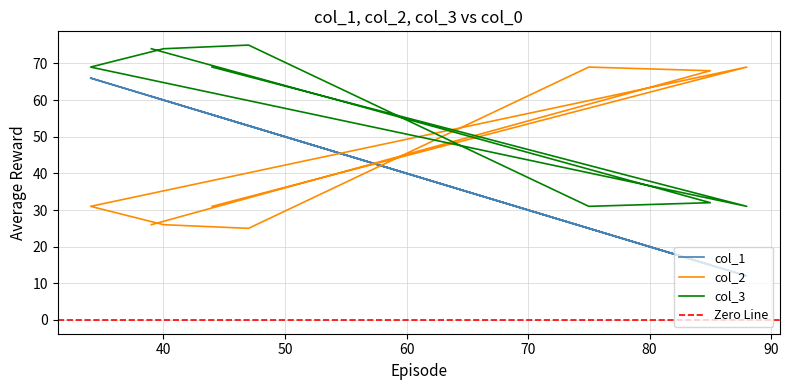

True or false: col_3 and col_1 intersect in this chart.

False